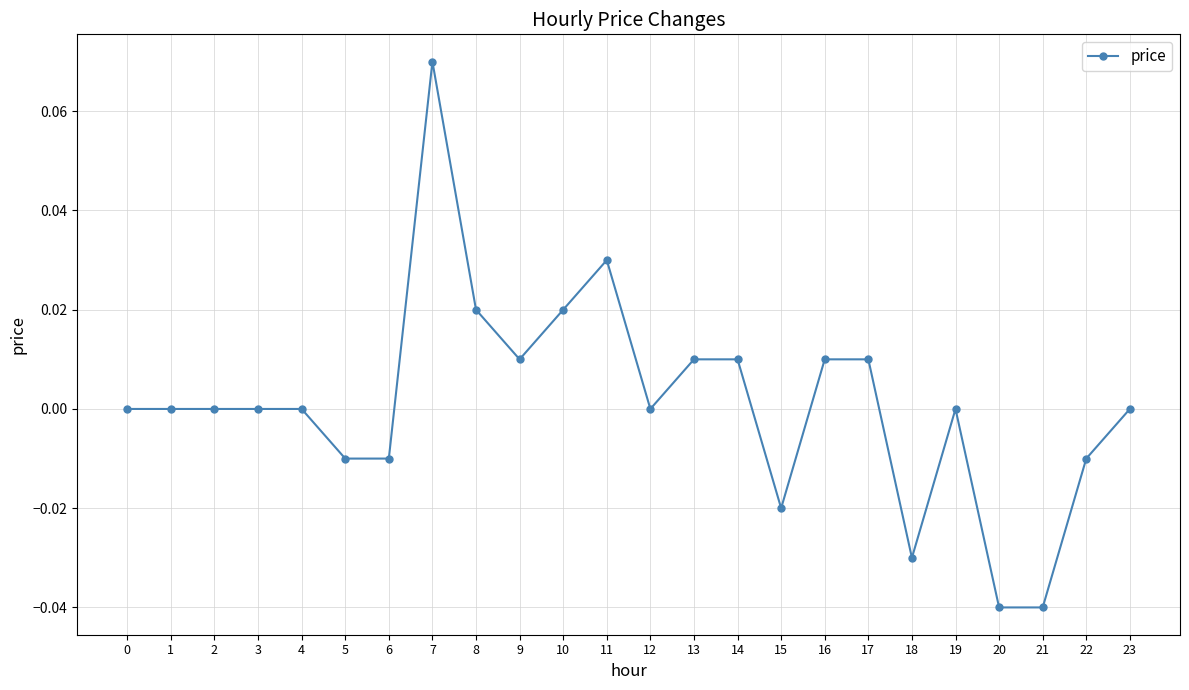

The value at 15 is -0.0. True or false?

True